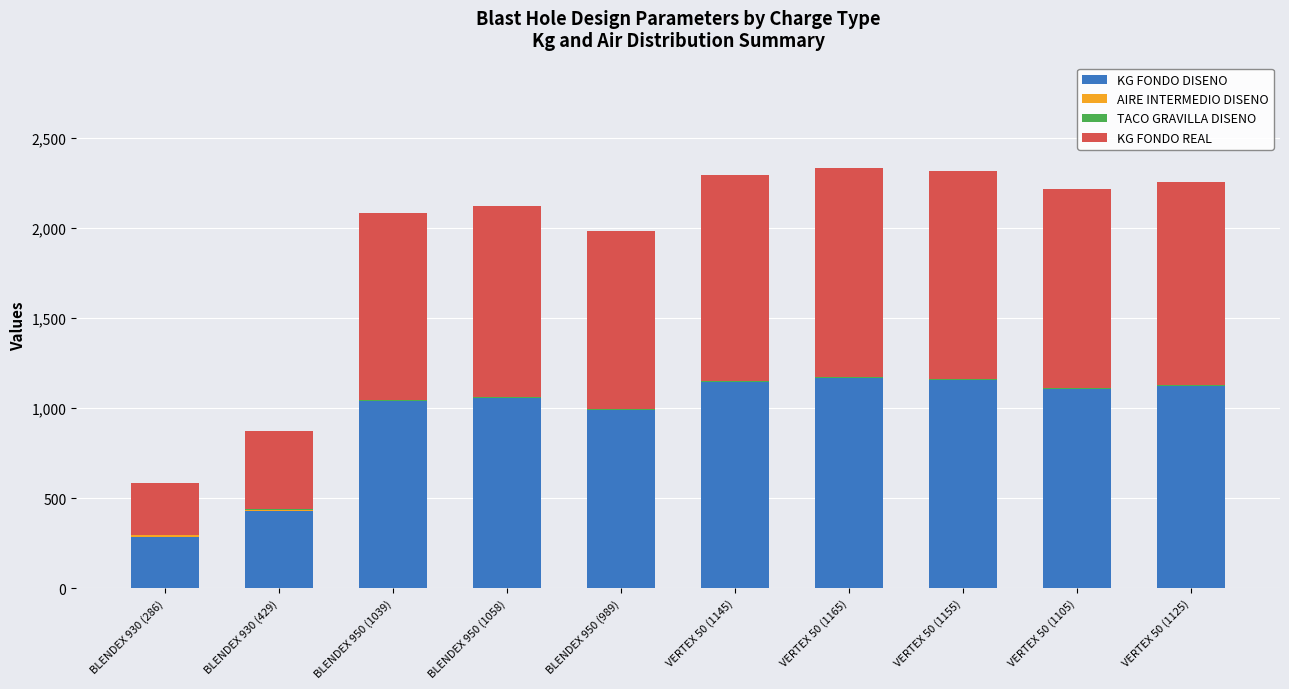

What is the maximum value for KG FONDO DISENO?

1165.0